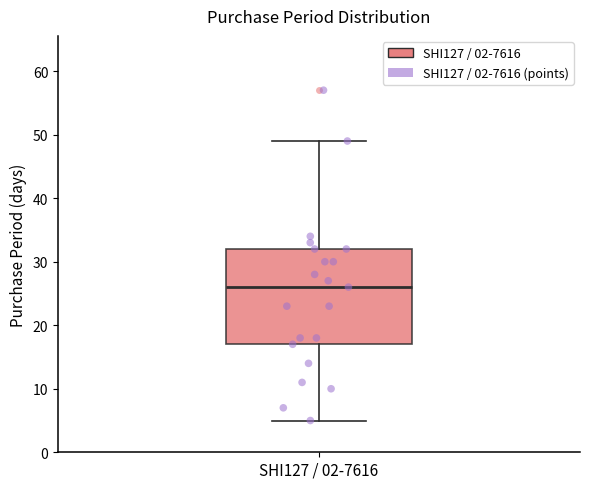

Read this box plot against the y-axis: the position of the median line, the range covered by the box, and the ends of both whiskers. The values are not printed on the chart, so give them approximately, as read against the axis.

median 26, box 17 to 32, whiskers 5 to 49